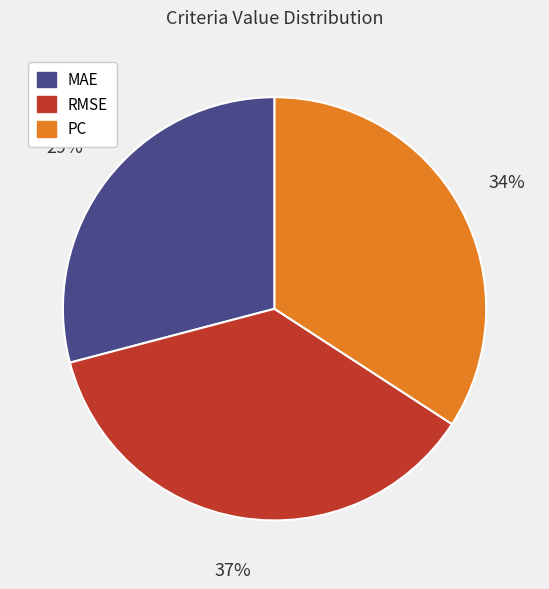

The PC slice represents 34% of the pie. True or false?

True